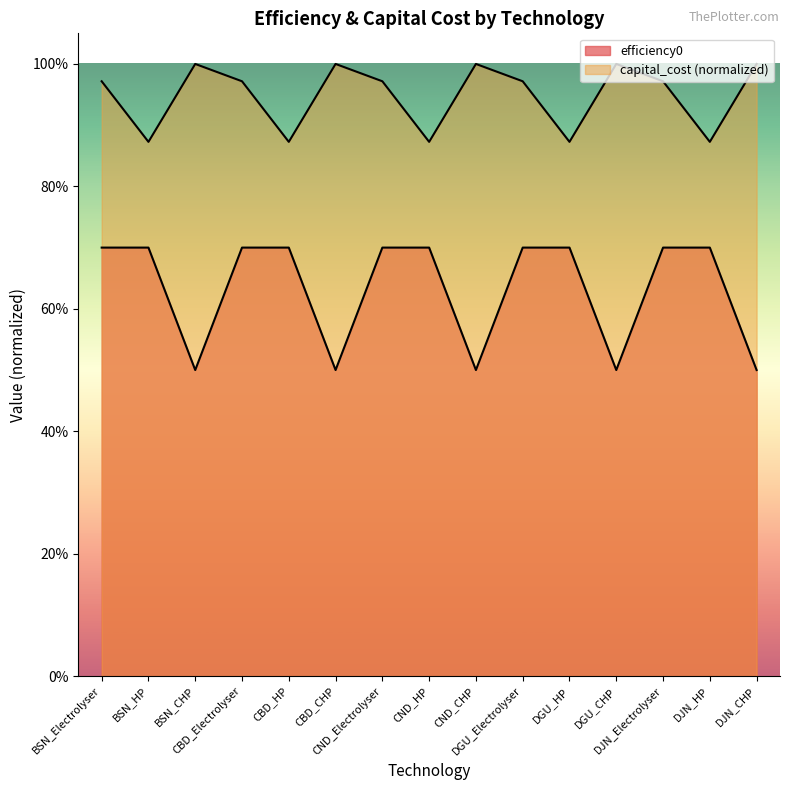

Count the capital_cost values in the range 0 to 1.

15